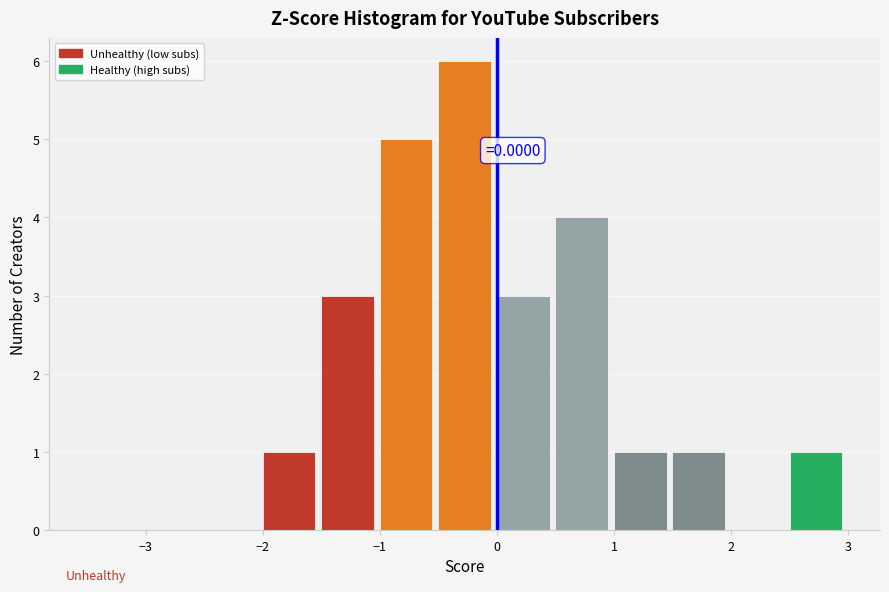

Which range on the x-axis has the tallest bar?

-0.5 to 0.0